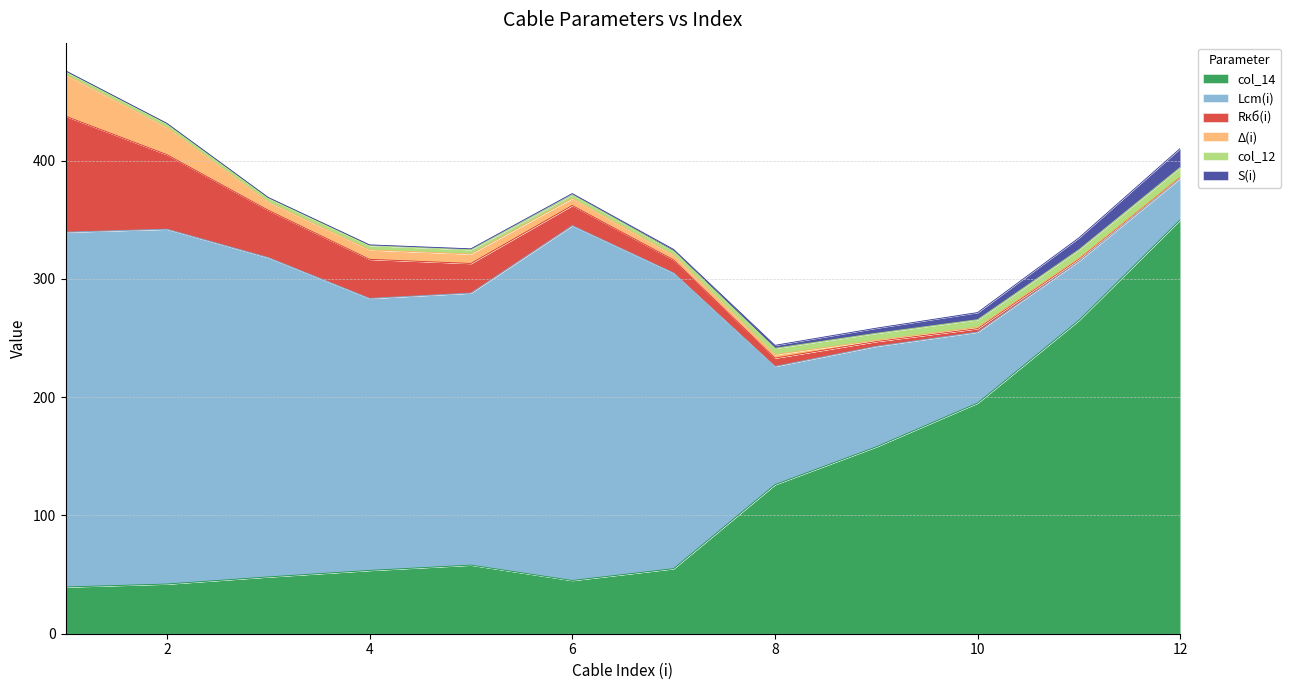

What is the difference between the Lcm(i) values at 1 and 4?

70.0